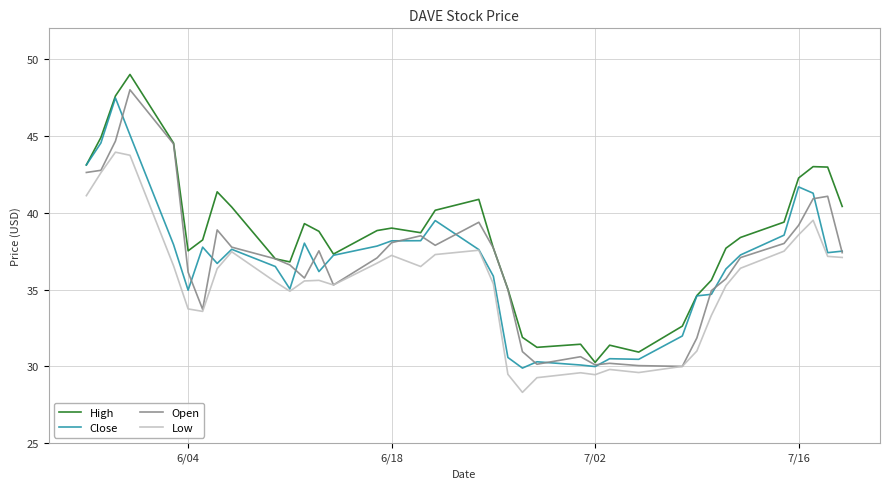

True or false: Low and High intersect in this chart.

False